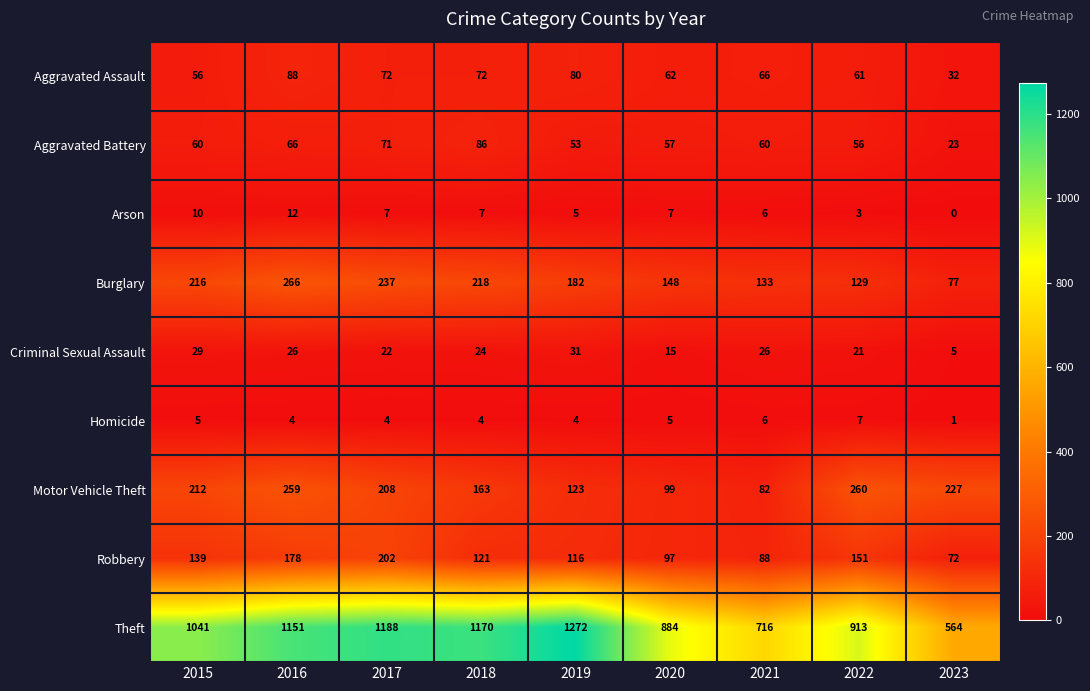

What is the difference between the second highest and minimum values in the Homicide series?

5